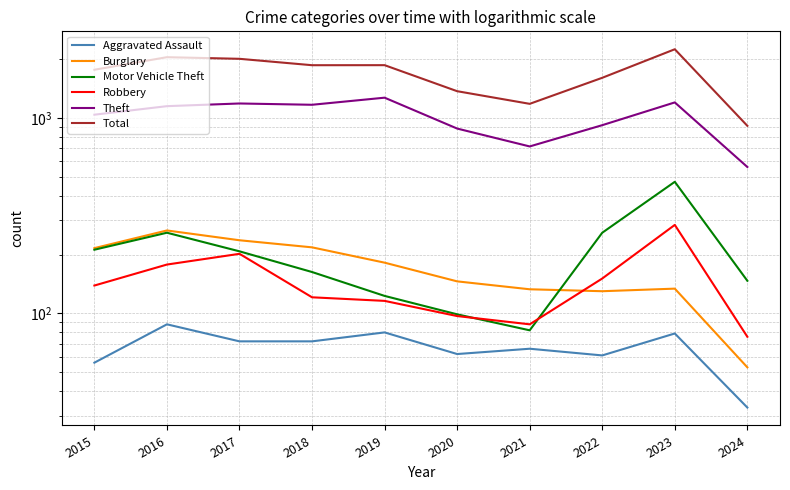

What is the difference between the highest and lowest values at 2024?

880